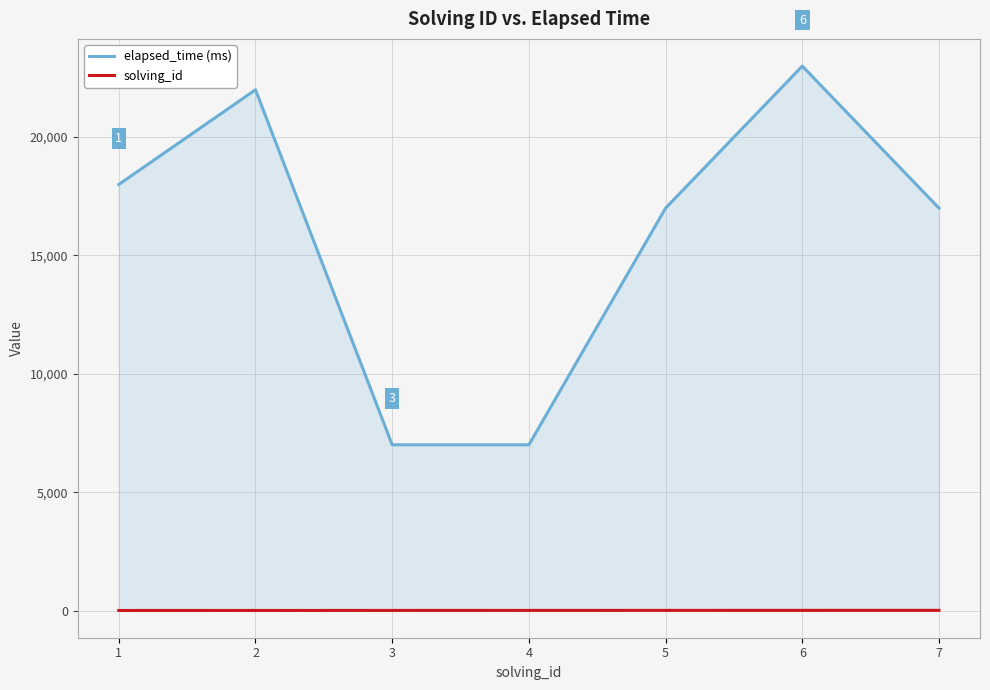

True or false: elapsed_time (ms) and solving_id intersect in this chart.

False